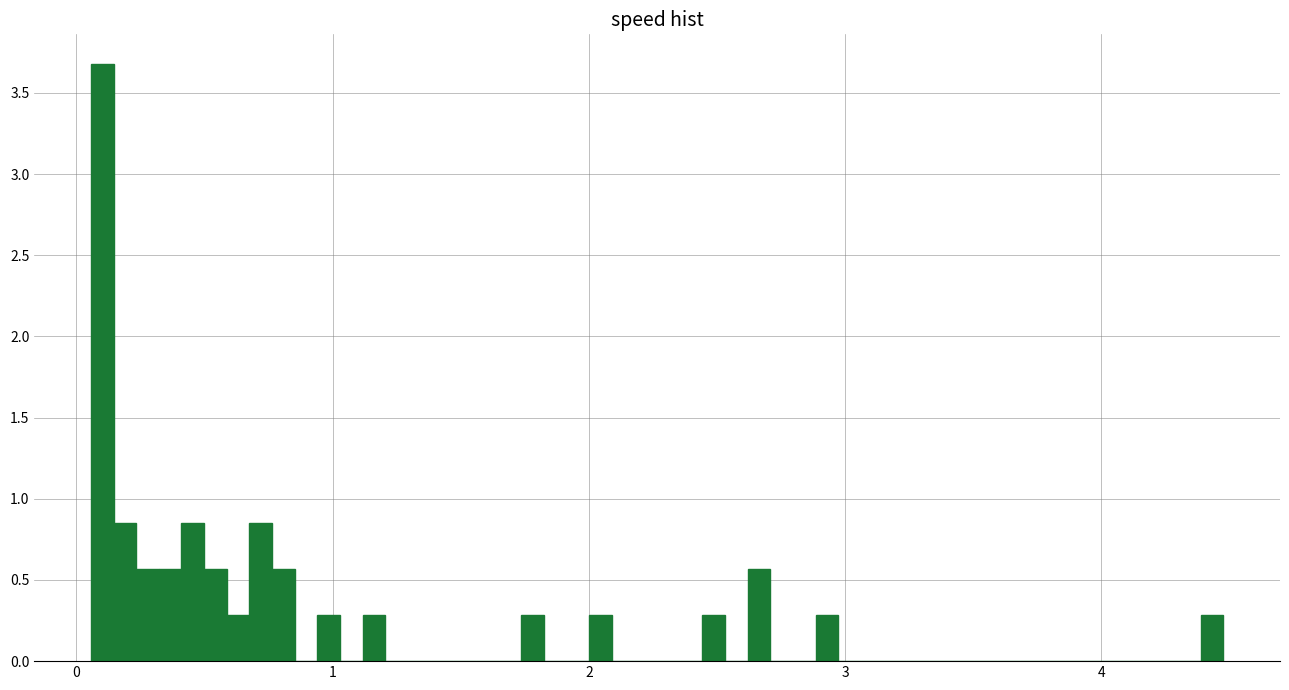

Around what value on the x-axis is the tallest bar? Give the approximate position of its centre, as read against the axis.

0.1